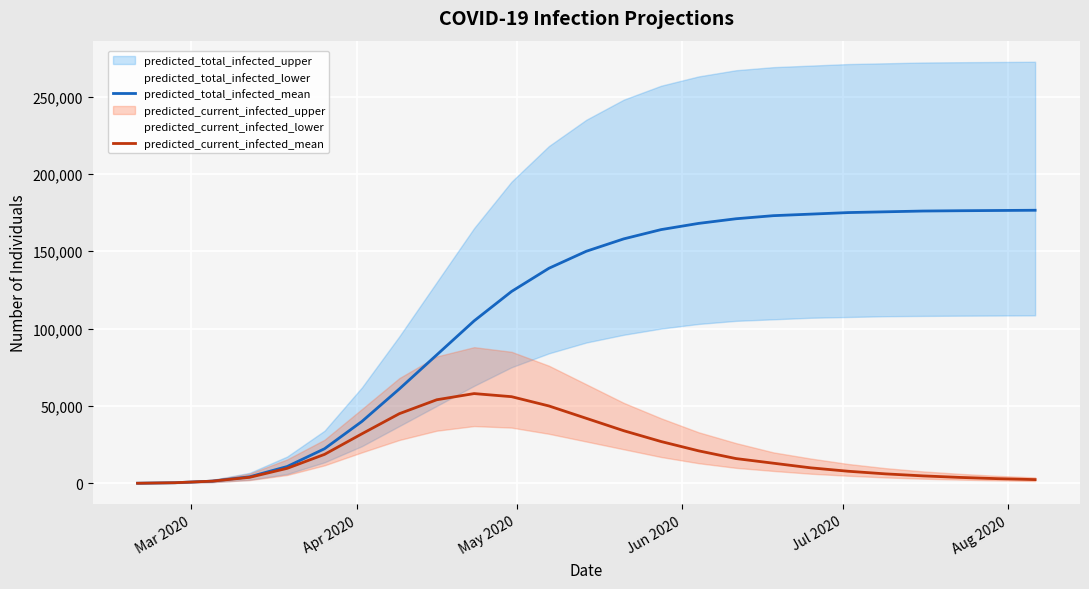

Rank the series by their maximum value, from highest to lowest.

predicted_total_infected_mean, predicted_current_infected_mean